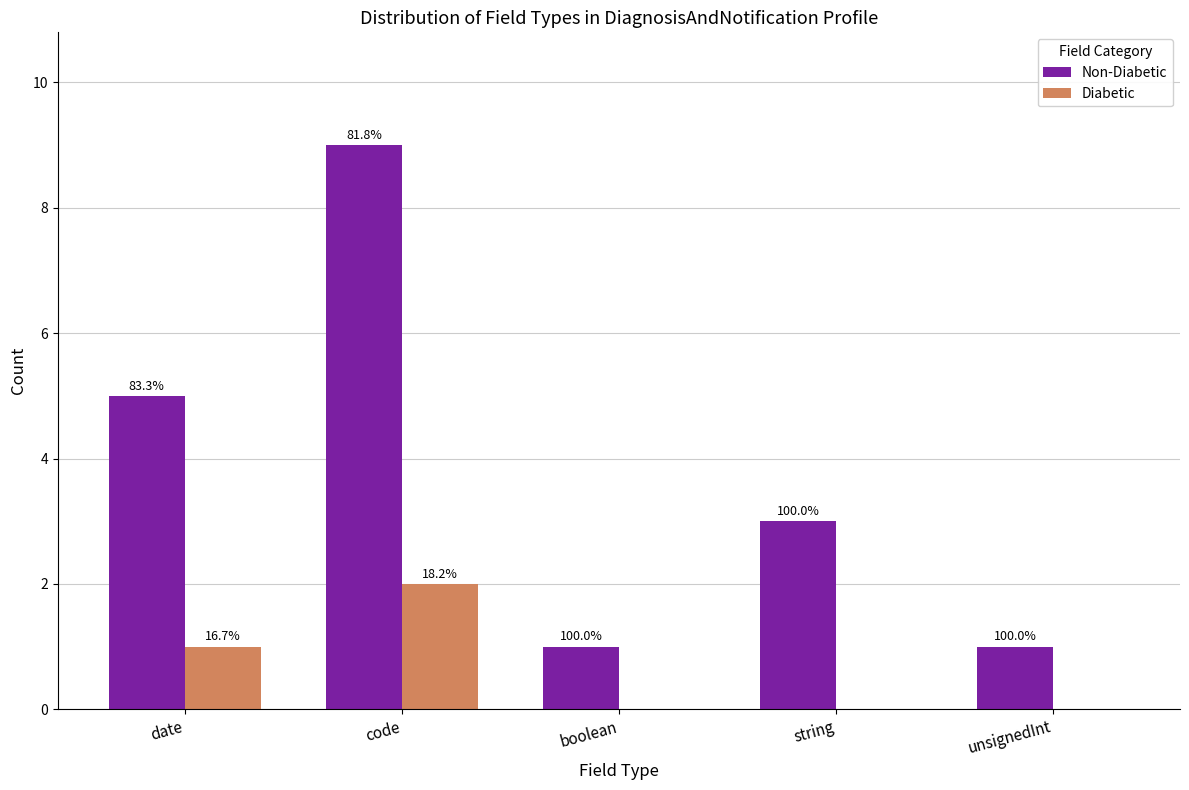

What are all the series names shown in the legend?

Non-Diabetic, Diabetic